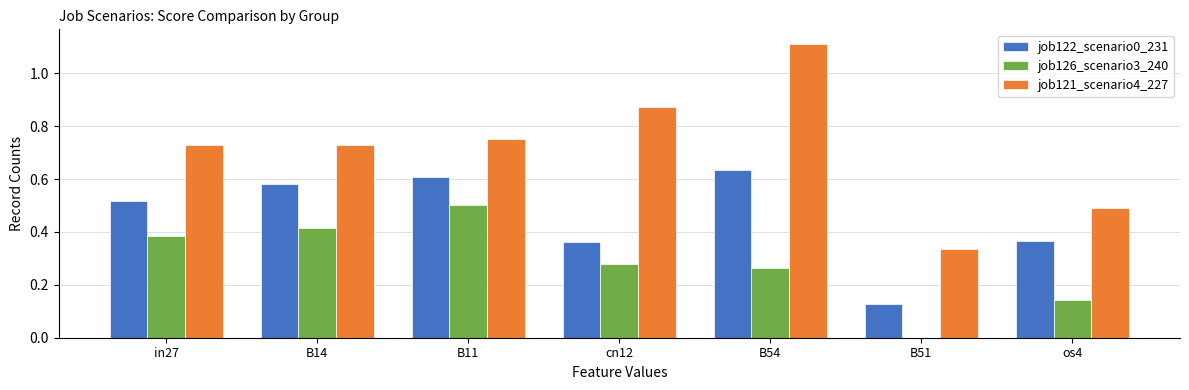

What is the greatest value displayed?

1.1